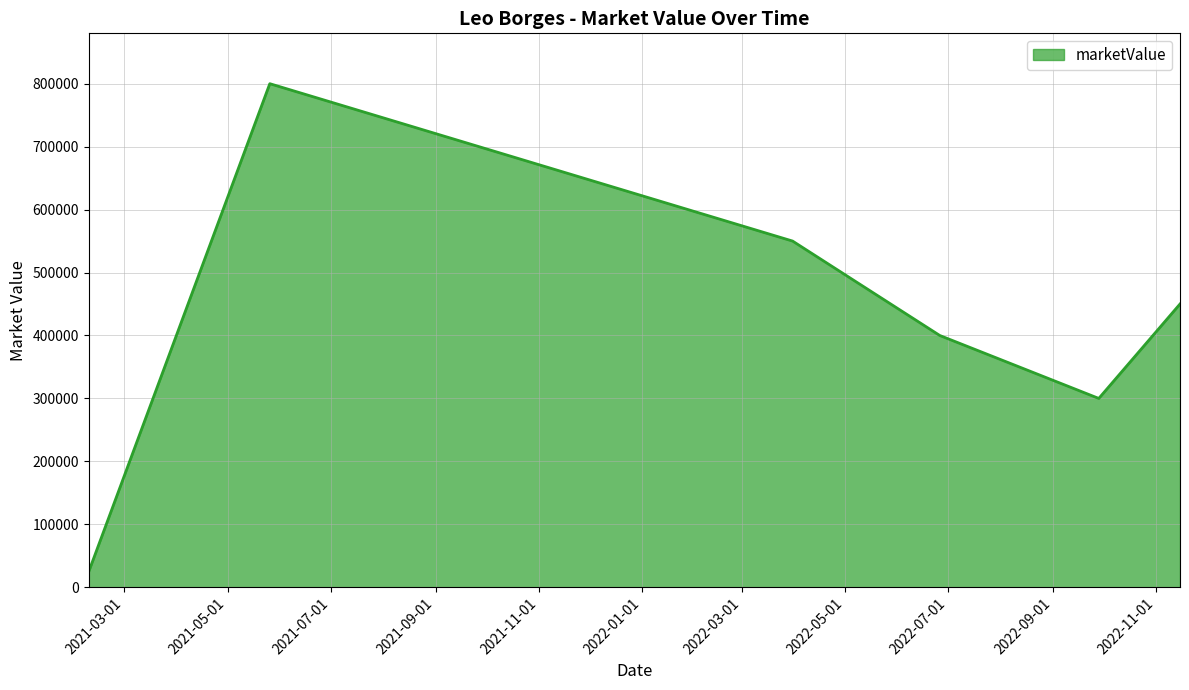

What is the smallest value displayed?

25000